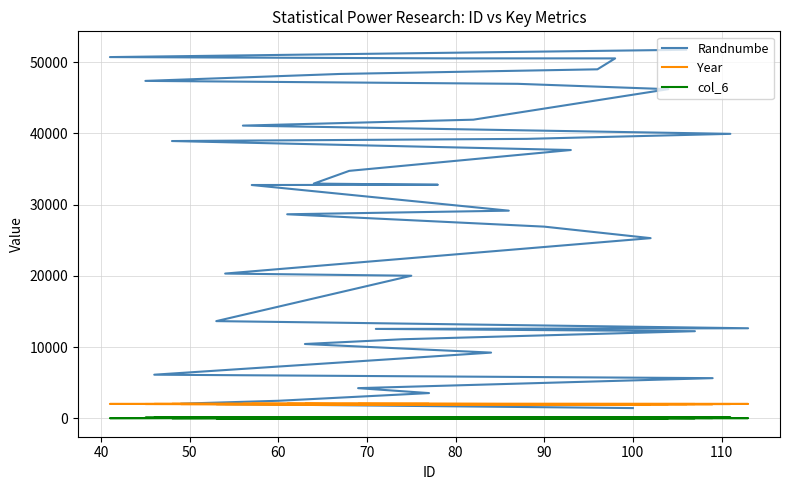

Which series has the widest spread of values?

Randnumbe